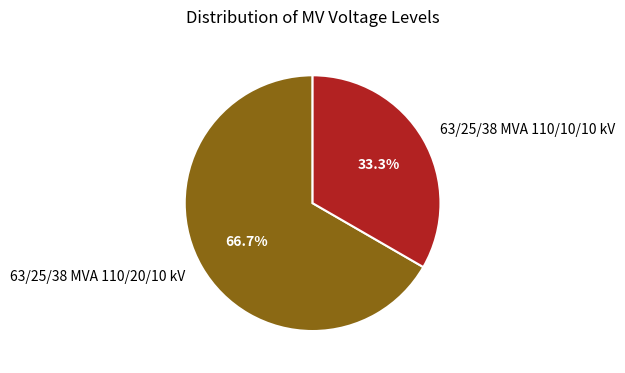

To the nearest percent, what is the difference between the 63/25/38 MVA 110/20/10 kV and 63/25/38 MVA 110/10/10 kV slice percentages?

33%